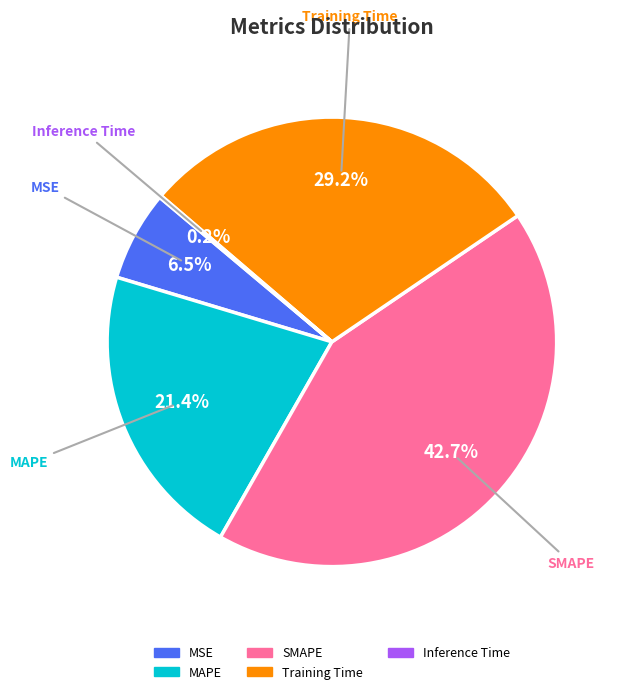

Does any single category account for the majority?

No